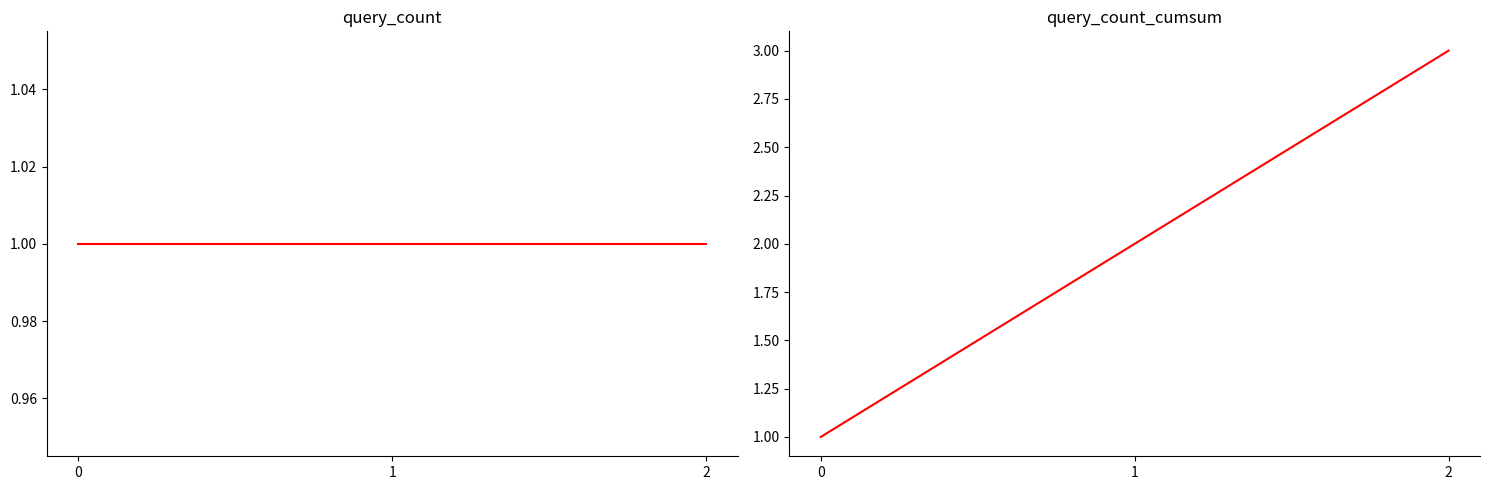

List the labels in order of query_count_cumsum value, largest first.

2, 1, 0